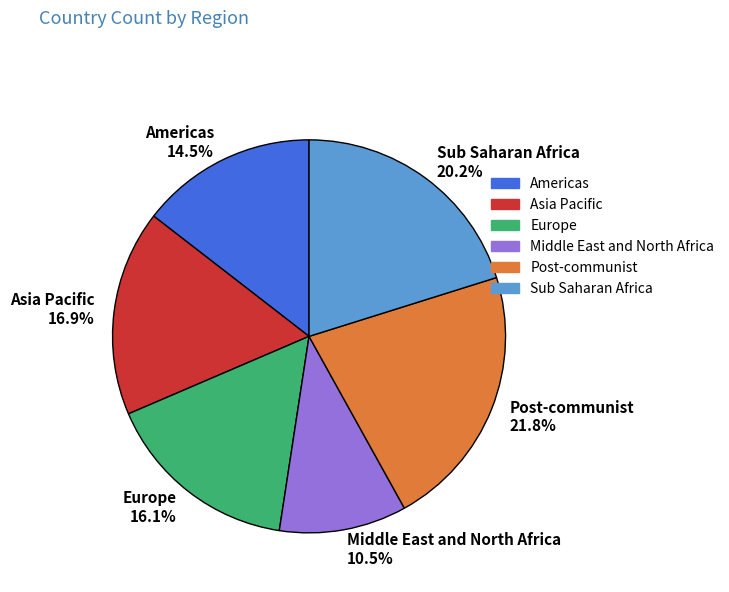

Does any single category account for the majority?

No